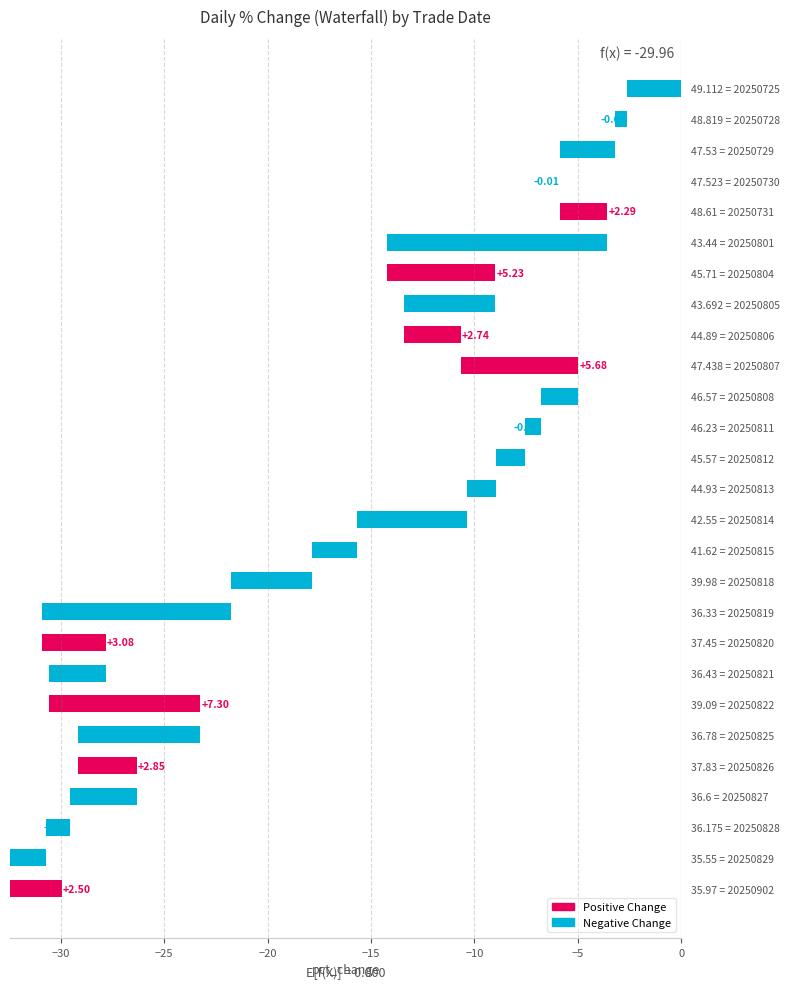

At which label is the value closest to -1?

36.175 = 20250828